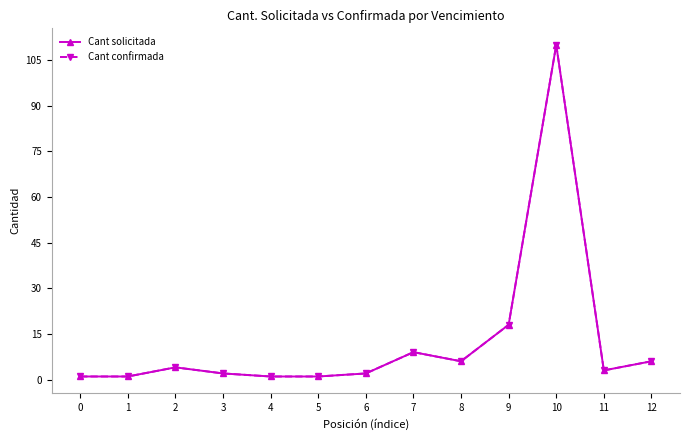

Is this an area chart (filled region under the line)?

No